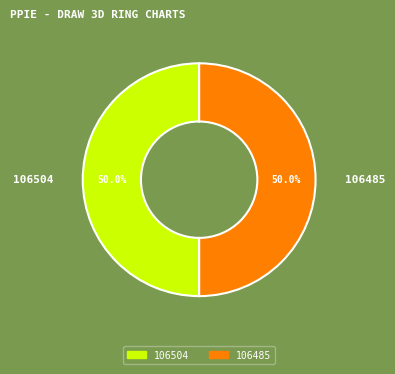

To the nearest percent, what portion does 106485 represent?

50%